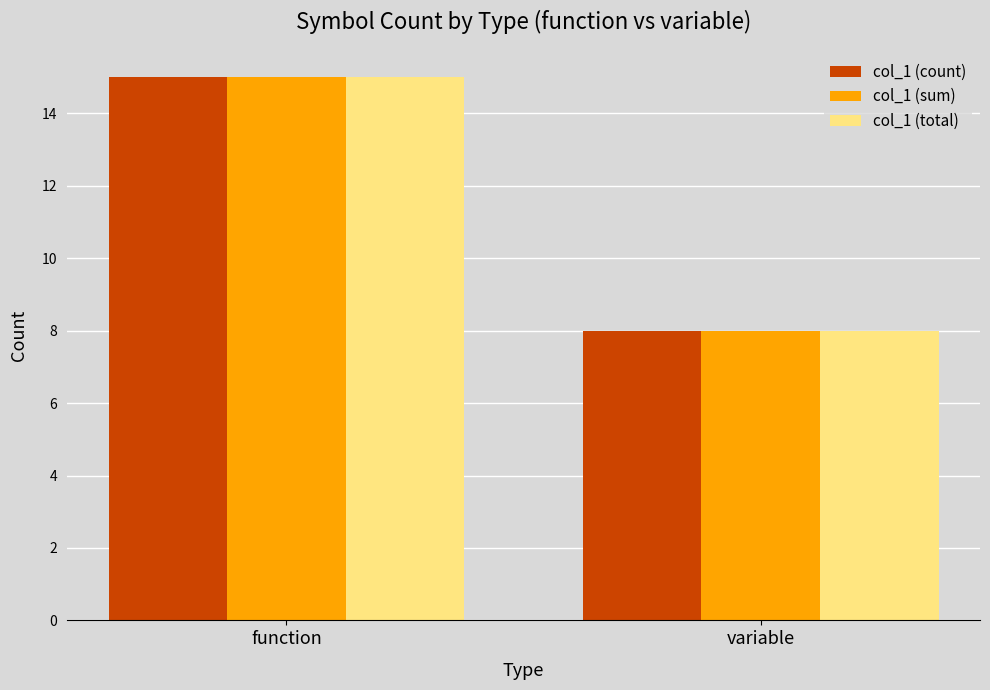

List the labels in order of col_1 (count) value, smallest first.

variable, function